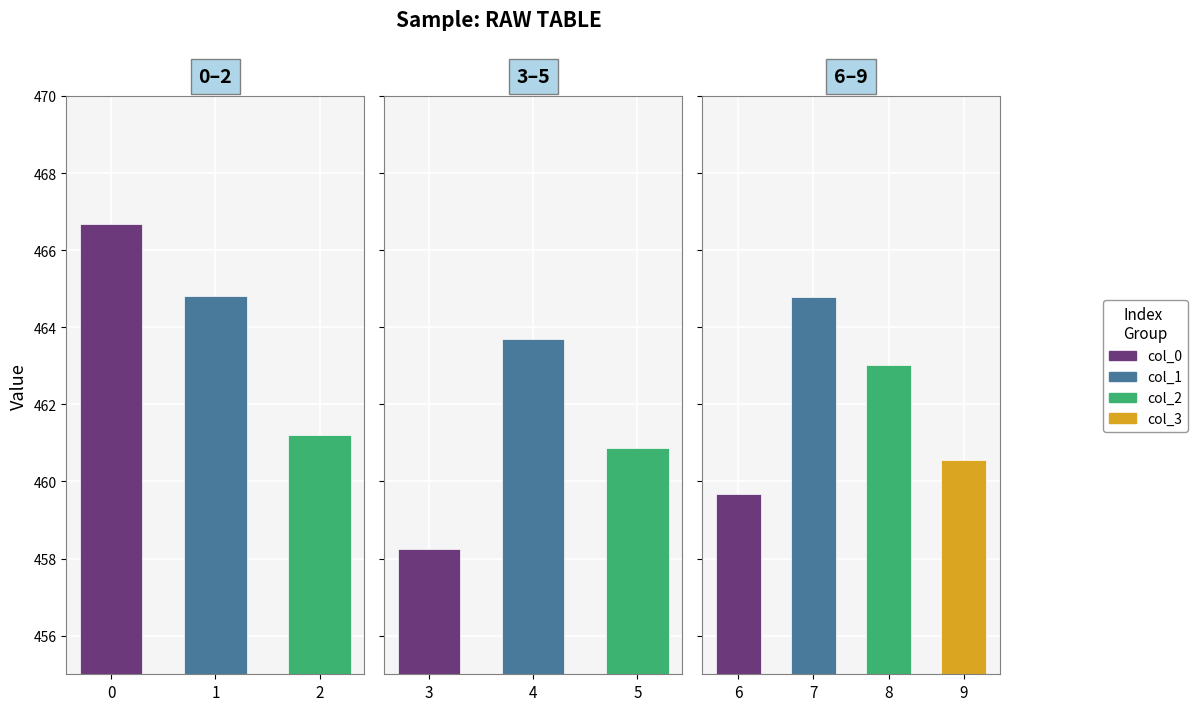

List the labels in order of value, largest first.

0, 1, 7, 4, 8, 2, 5, 9, 6, 3